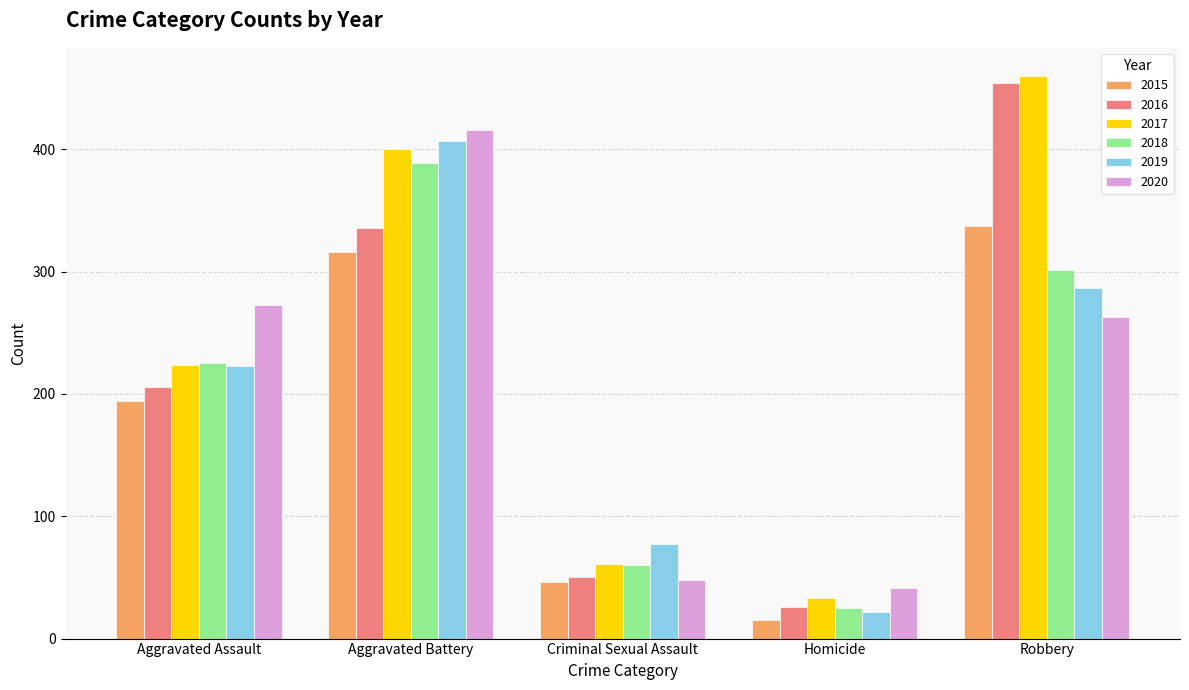

Reading right to left, transcribe all the data shown in this chart.

2015: 337	15	46	316	194
2016: 454	26	50	336	206
2017: 460	33	61	400	224
2018: 301	25	60	389	225
2019: 287	22	77	407	223
2020: 263	41	48	416	273